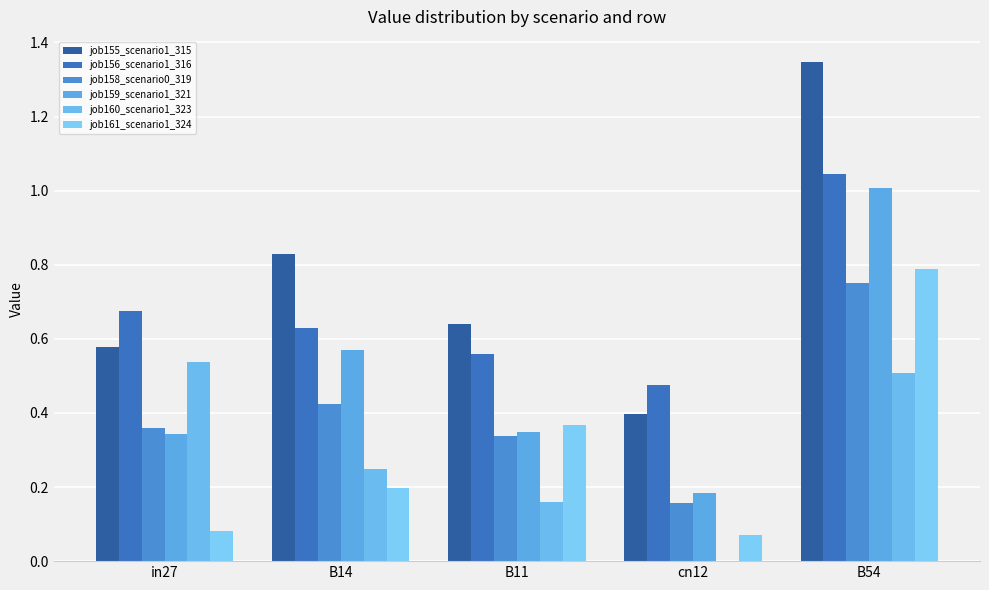

Which series changed the most between in27 and B14?

job160_scenario1_323